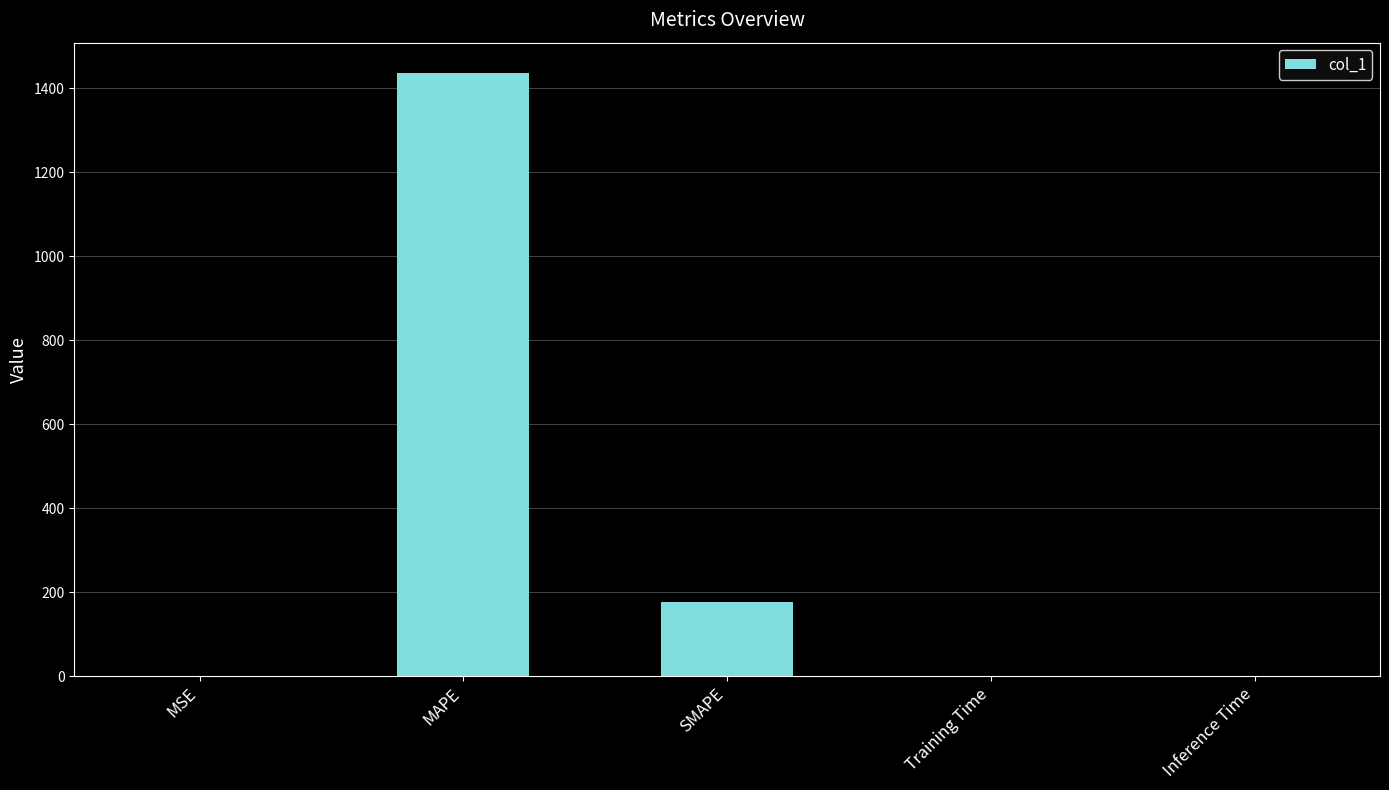

The chart shows a value of 175.6 at SMAPE. True or false?

True